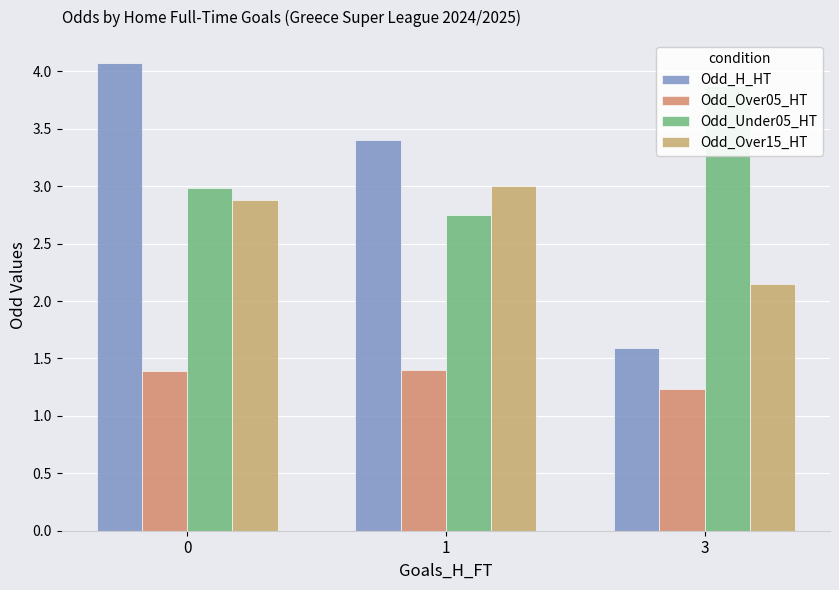

What is the value of the Odd_H_HT bar at the 3rd from the left?

1.6